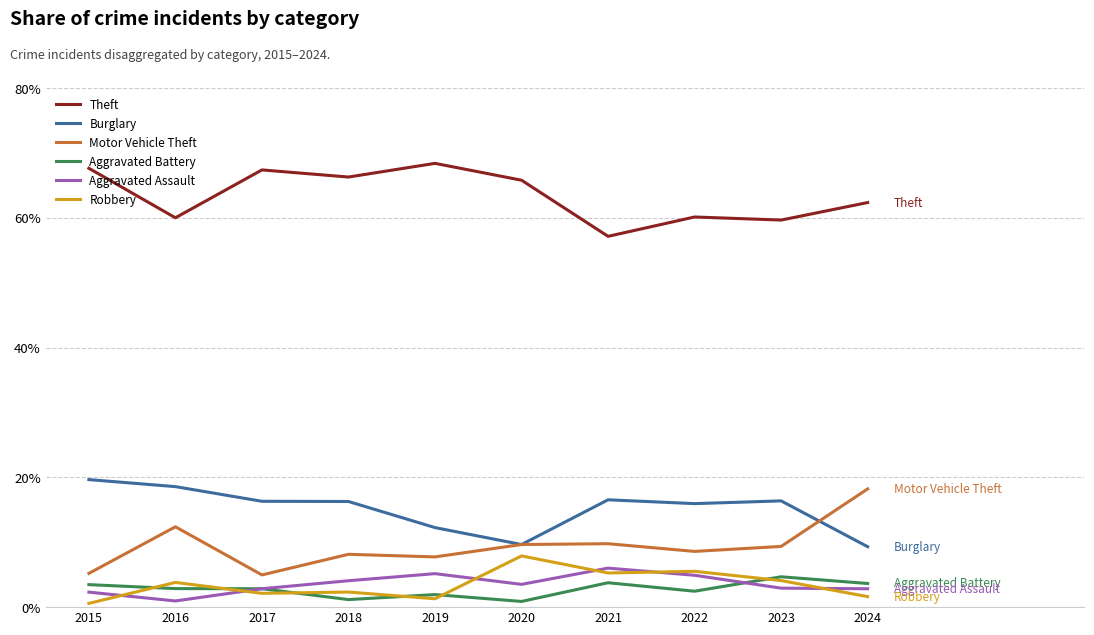

What is the maximum value for Robbery?

7.9